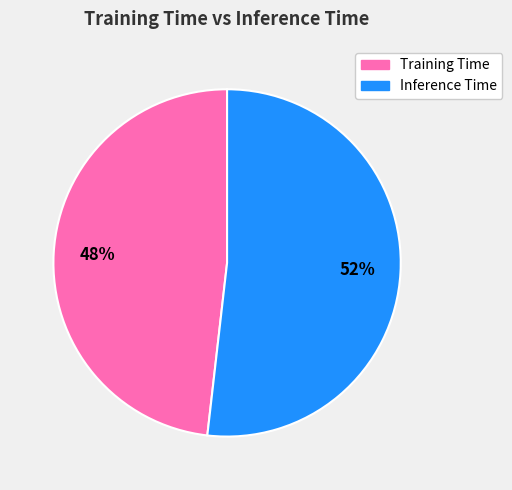

To the nearest percent, what is the difference between the Inference Time and Training Time slice percentages?

4%